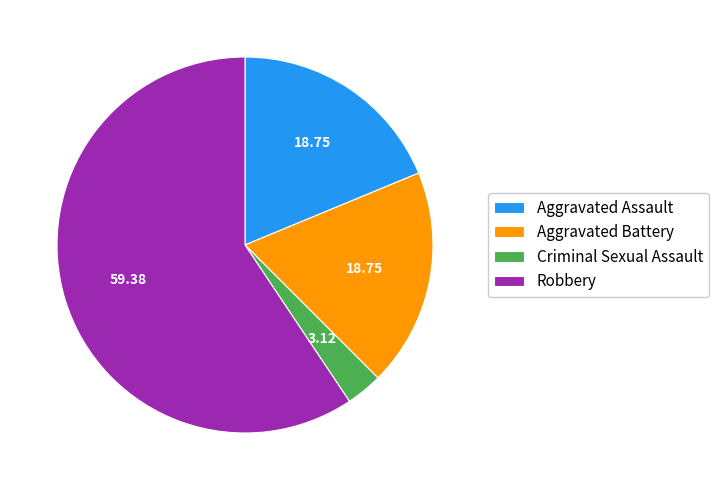

True or false: Aggravated Battery accounts for 7% of the total.

False